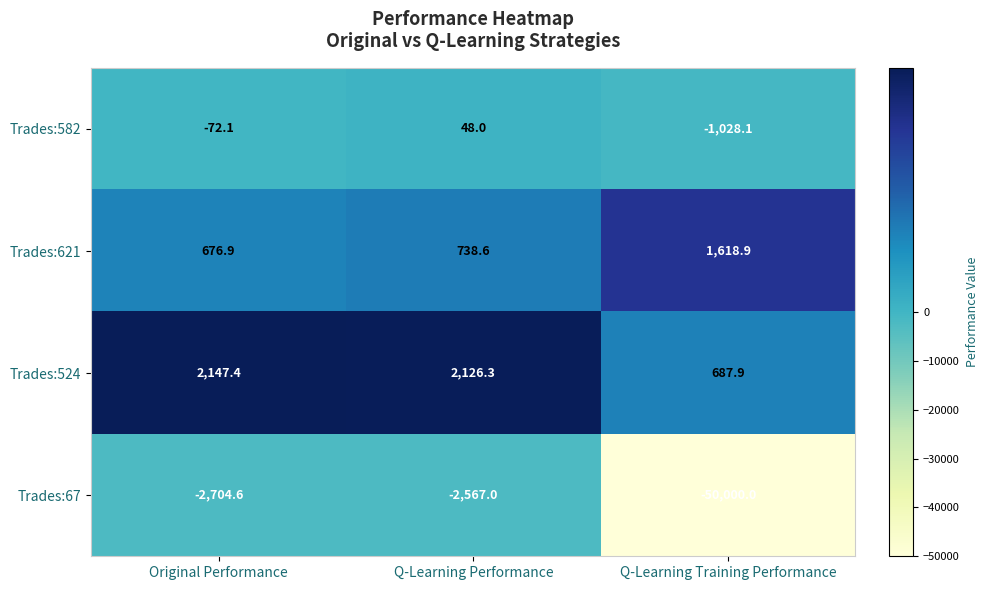

Reading left to right, transcribe all the data shown in this chart.

Trades:582: Original Performance=-72.1	Q-Learning Performance=48.0	Q-Learning Training Performance=-1028.1
Trades:621: Original Performance=676.9	Q-Learning Performance=738.6	Q-Learning Training Performance=1618.9
Trades:524: Original Performance=2147.4	Q-Learning Performance=2126.3	Q-Learning Training Performance=687.9
Trades:67: Original Performance=-2704.6	Q-Learning Performance=-2567.0	Q-Learning Training Performance=-50000.0